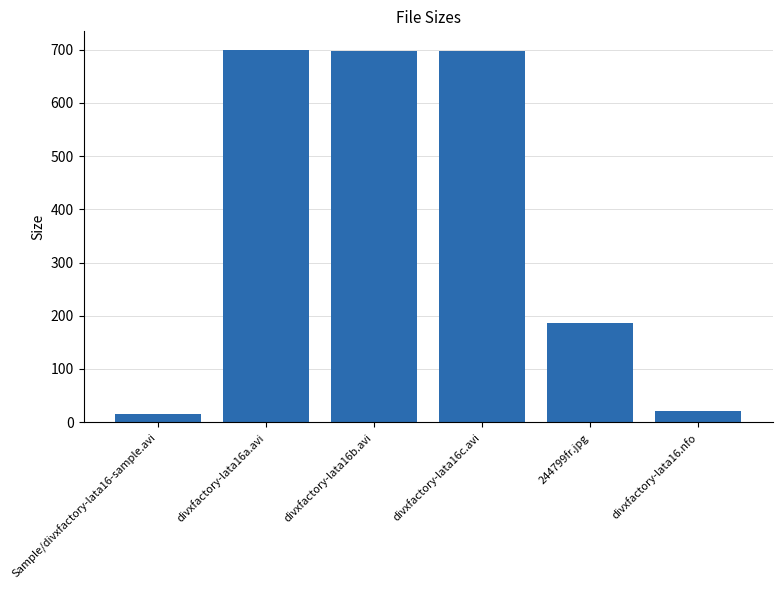

What is the difference between the second highest and second lowest values?

677.5